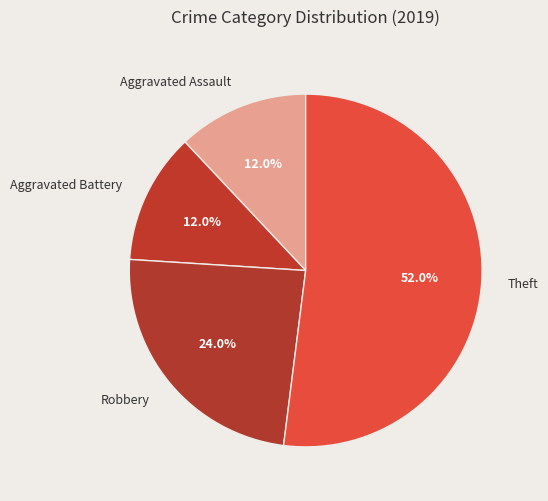

Which slice is the largest?

Theft